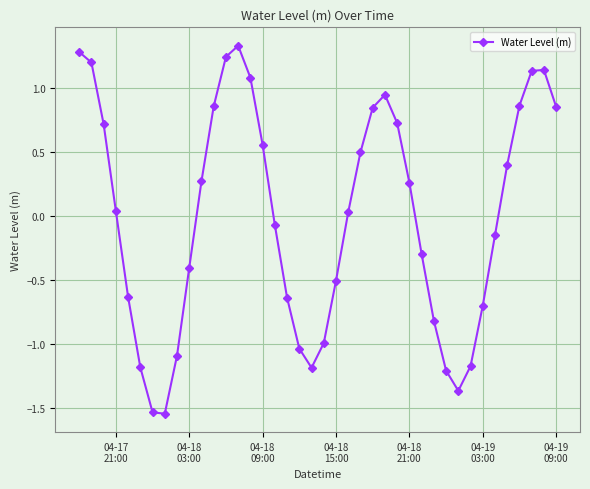

What is the sum of all values?

-0.4